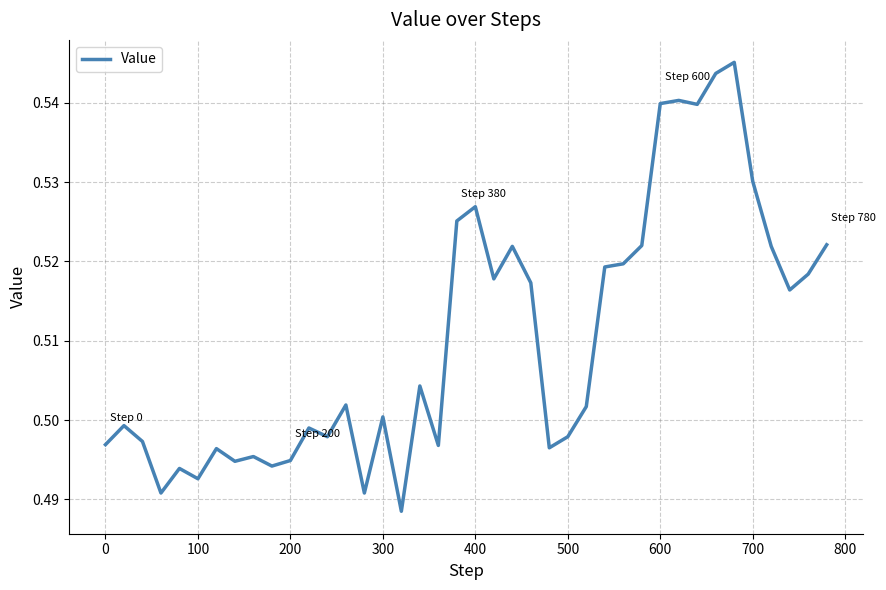

Reading right to left, list all the values displayed in this chart.

0.5	0.5	0.5	0.5	0.5	0.5	0.5	0.5	0.5	0.5	0.5	0.5	0.5	0.5	0.5	0.5	0.5	0.5	0.5	0.5	0.5	0.5	0.5	0.5	0.5	0.5	0.5	0.5	0.5	0.5	0.5	0.5	0.5	0.5	0.5	0.5	0.5	0.5	0.5	0.5